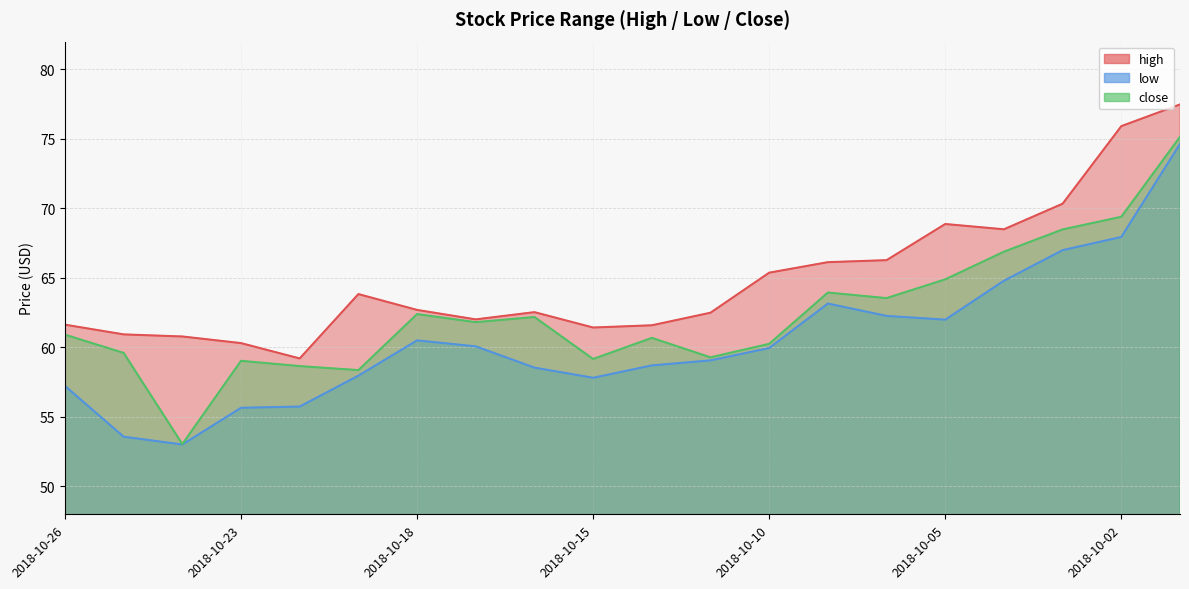

Which series has the largest range (max minus min)?

close